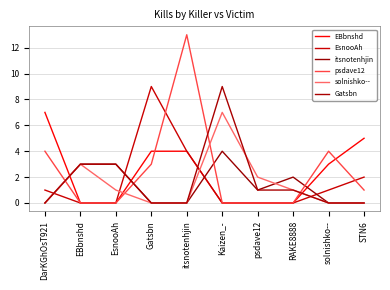

What is the difference between the highest and lowest values at solnishko--?

4